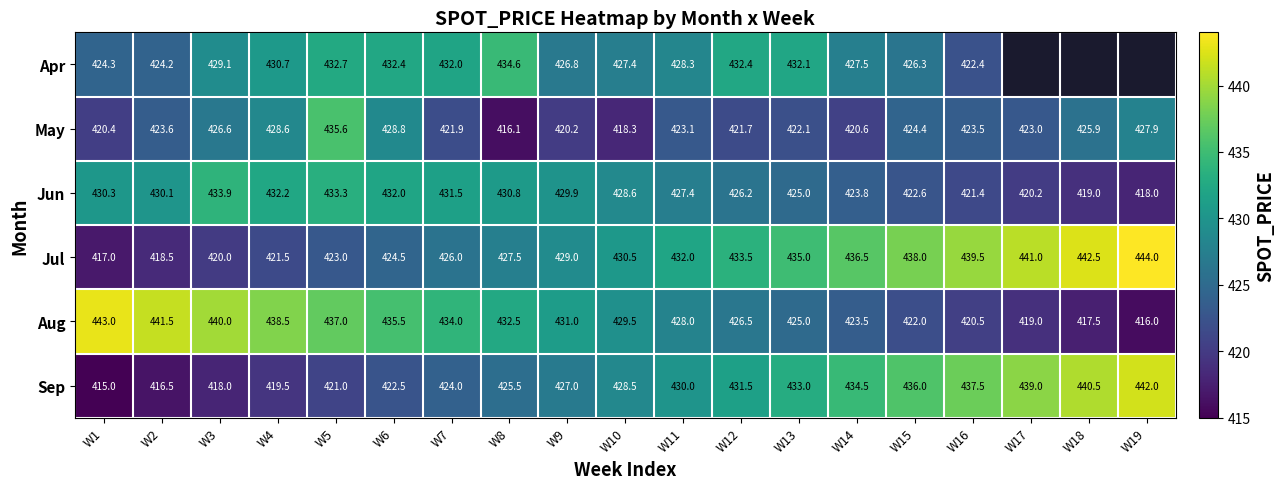

How many data points in Jun are less than 428?

9